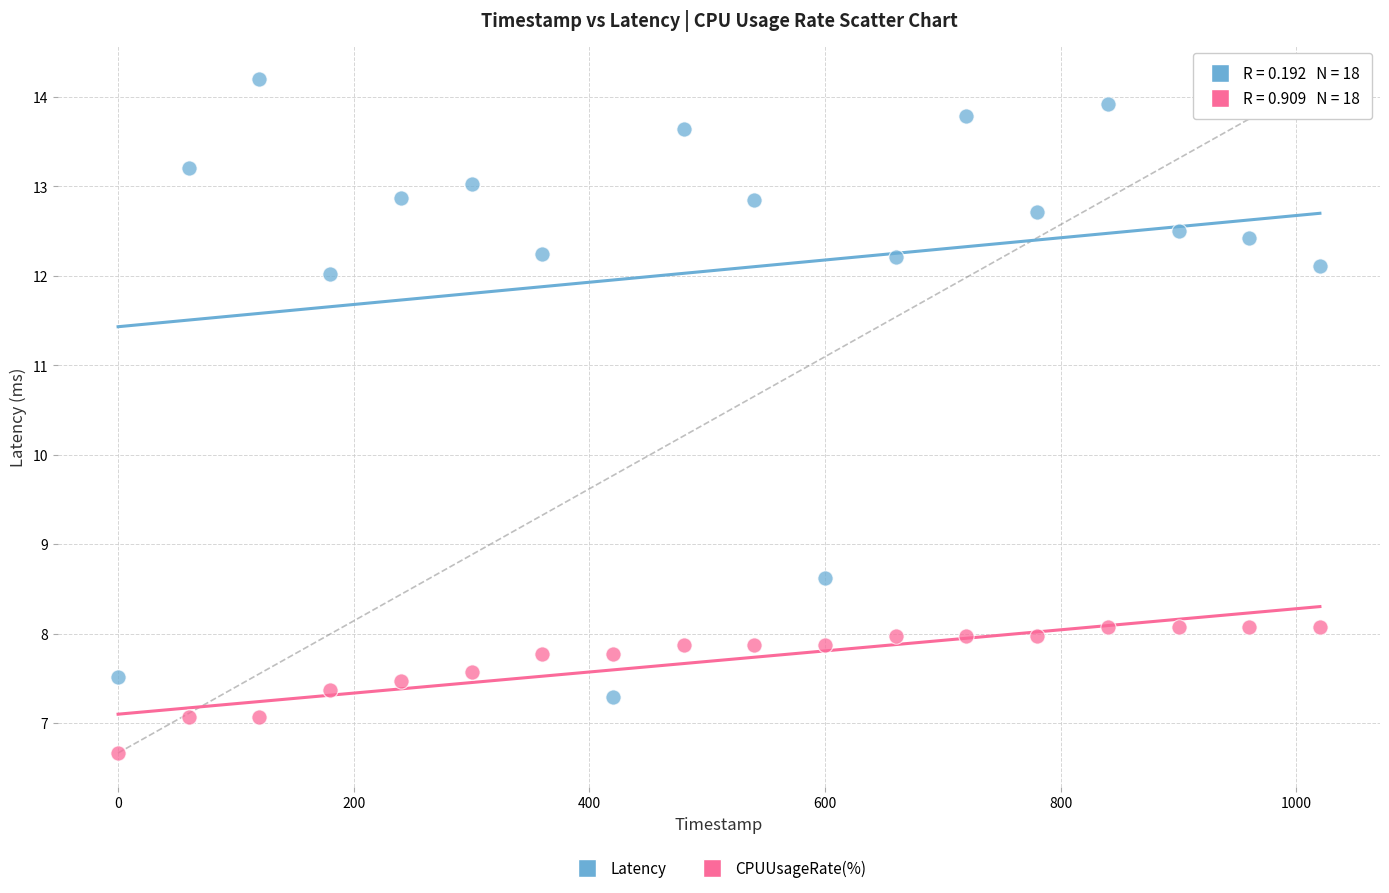

Which series has the widest spread of Y values?

Latency